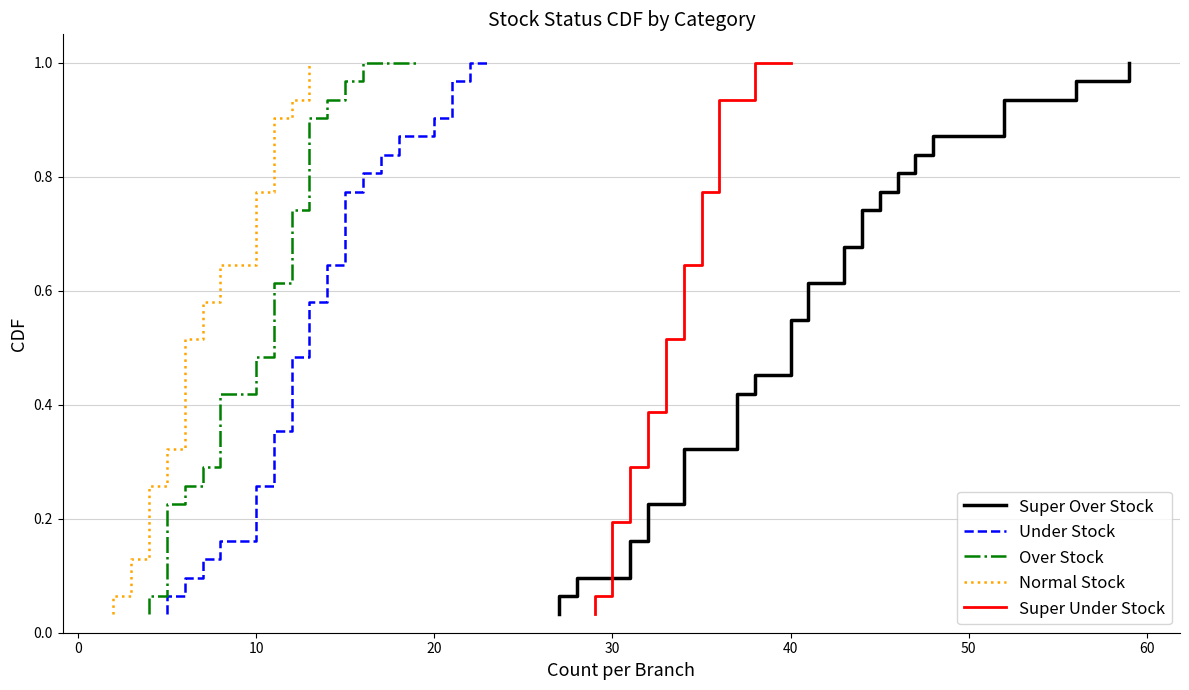

Which series has the largest total across all categories?

Super Over Stock